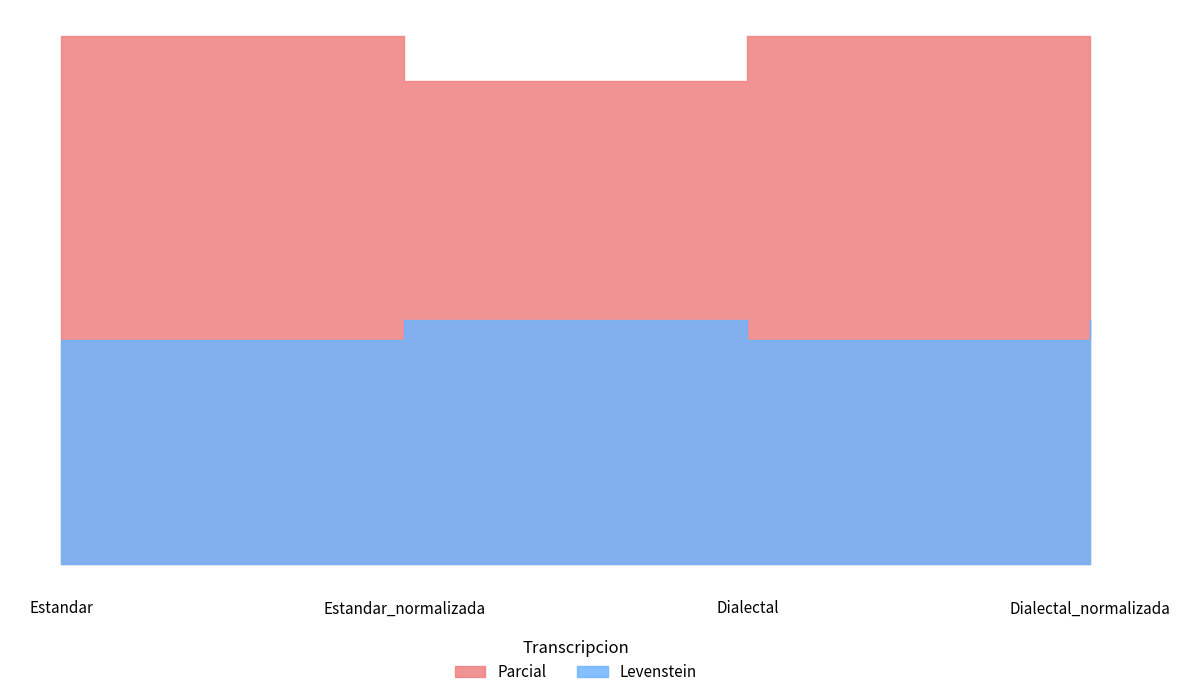

At Estandar, list the series in order from smallest to largest.

Levenstein, Parcial